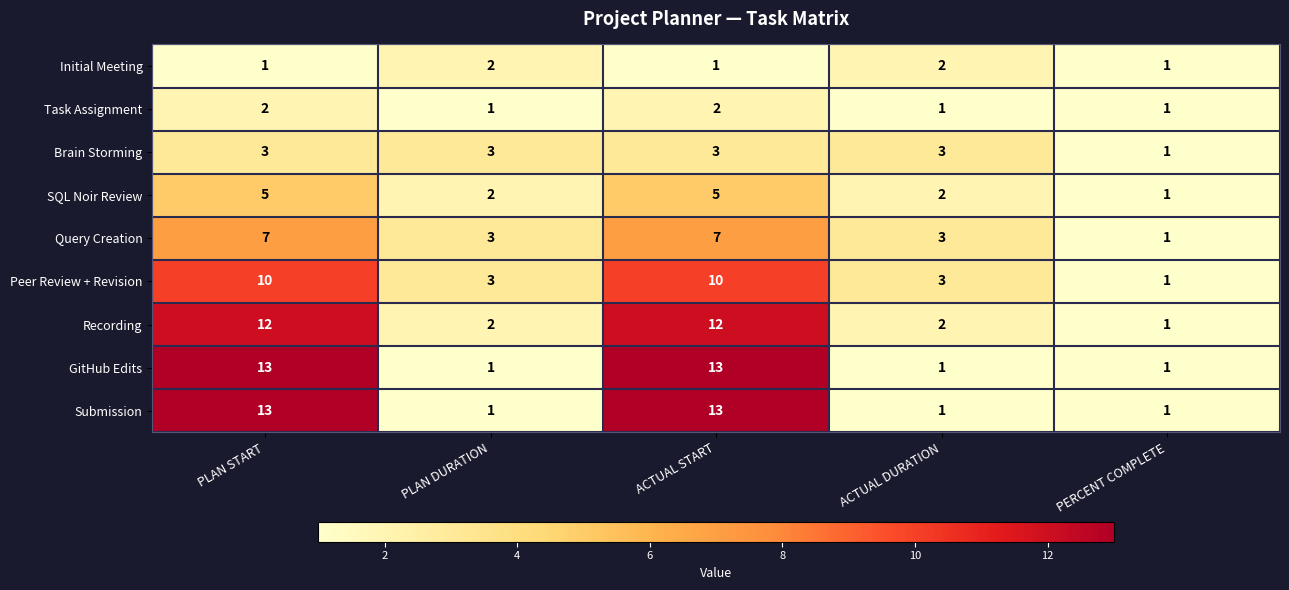

Is the value of Initial Meeting at ACTUAL START greater than the value of Query Creation at PLAN DURATION?

No